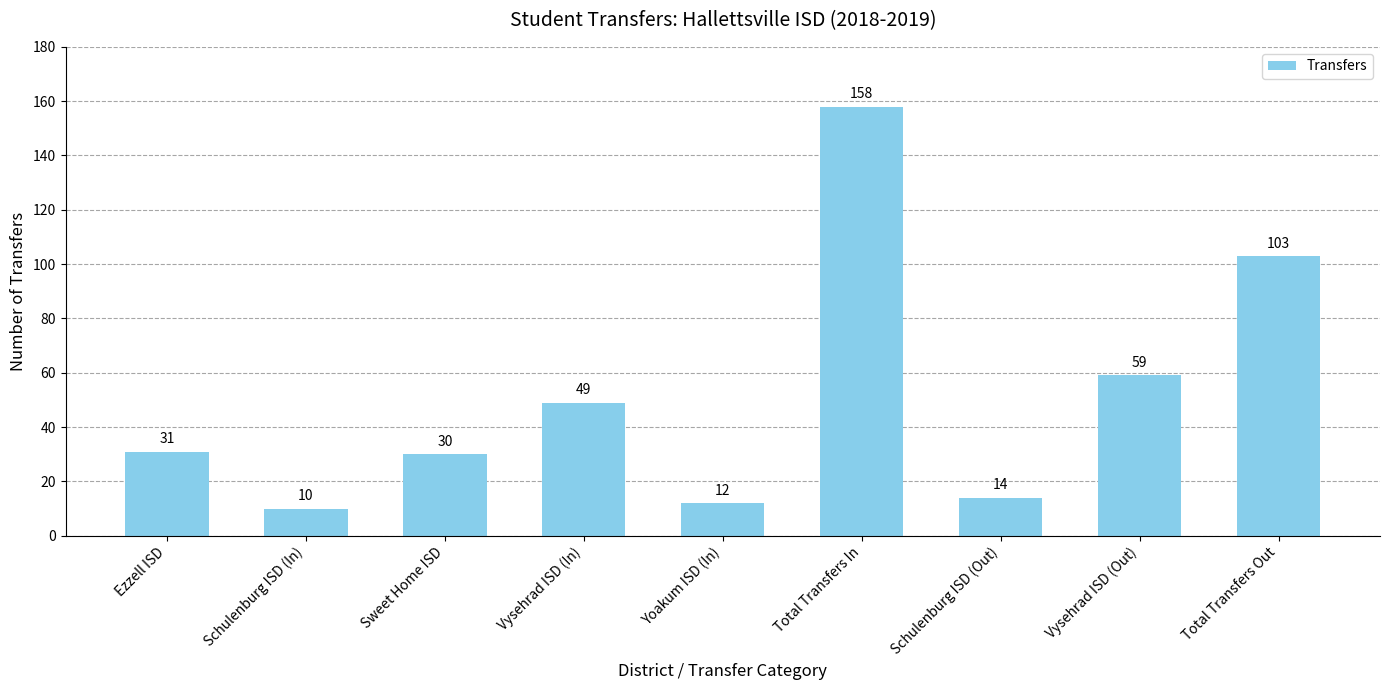

Which label corresponds to the smallest value in the chart?

Schulenburg ISD (In)